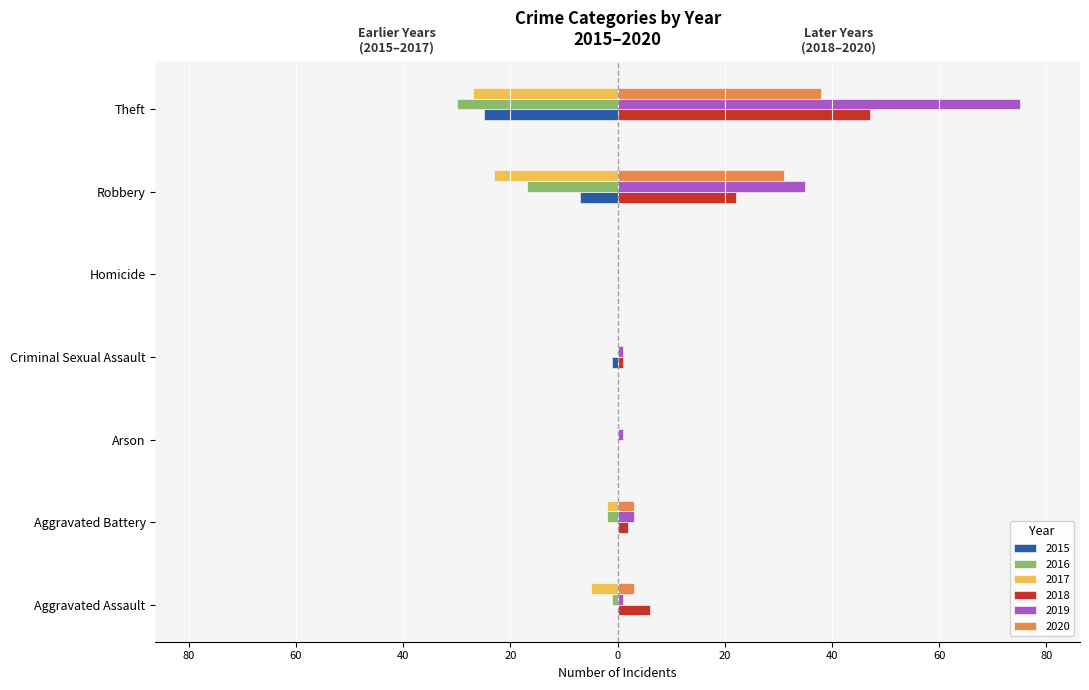

What is the sum of all 2019 values?

116